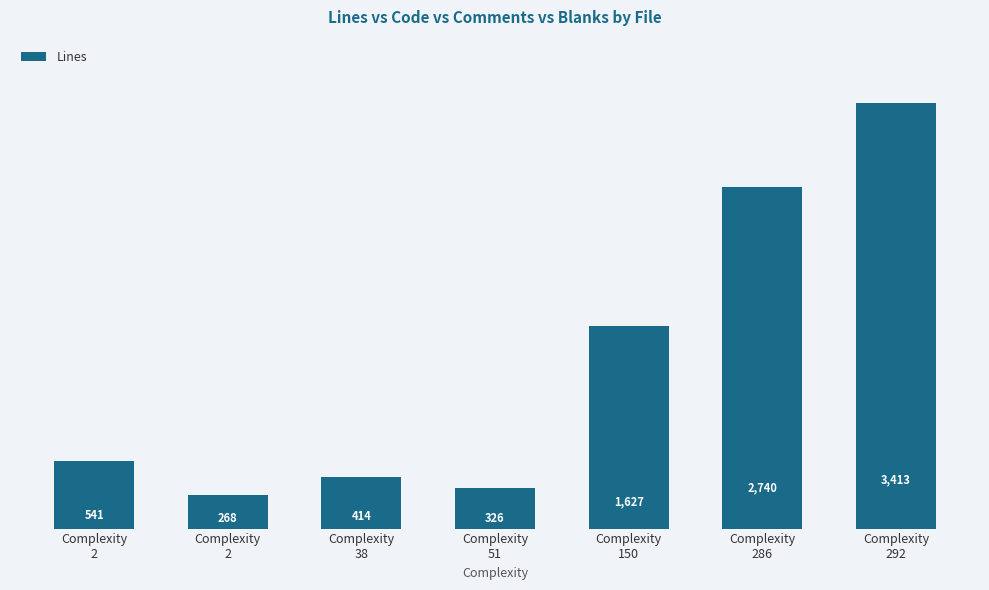

Are the bars horizontal?

No